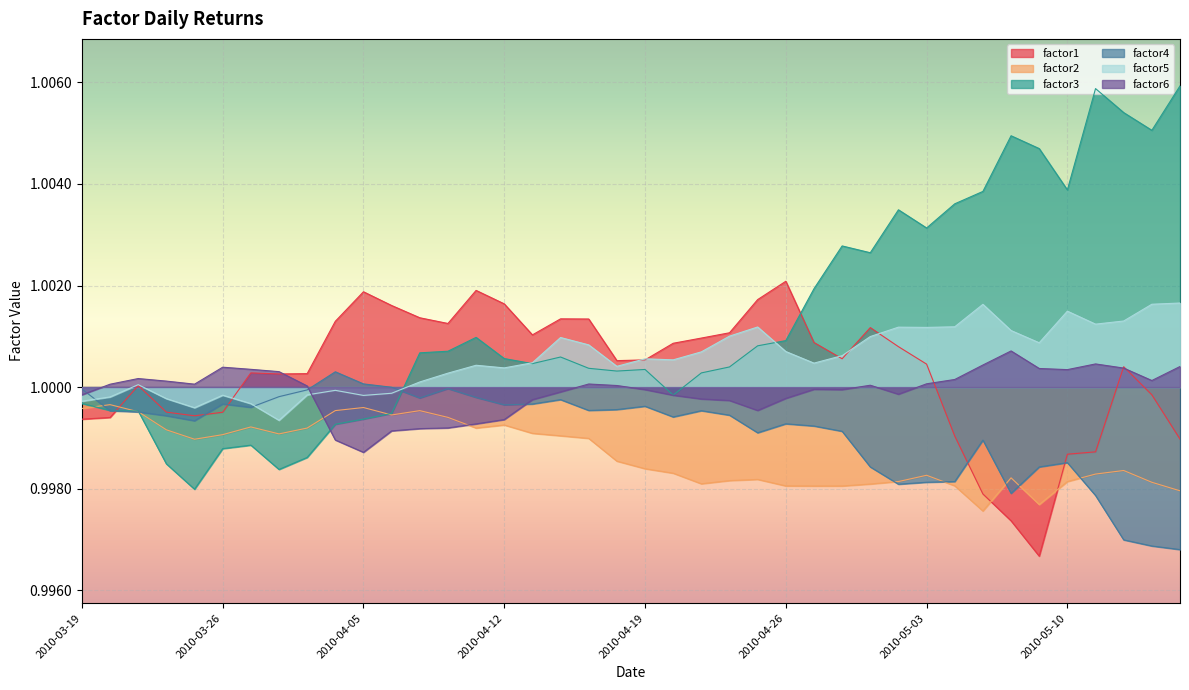

How many intersections are there between factor4 and factor6?

3